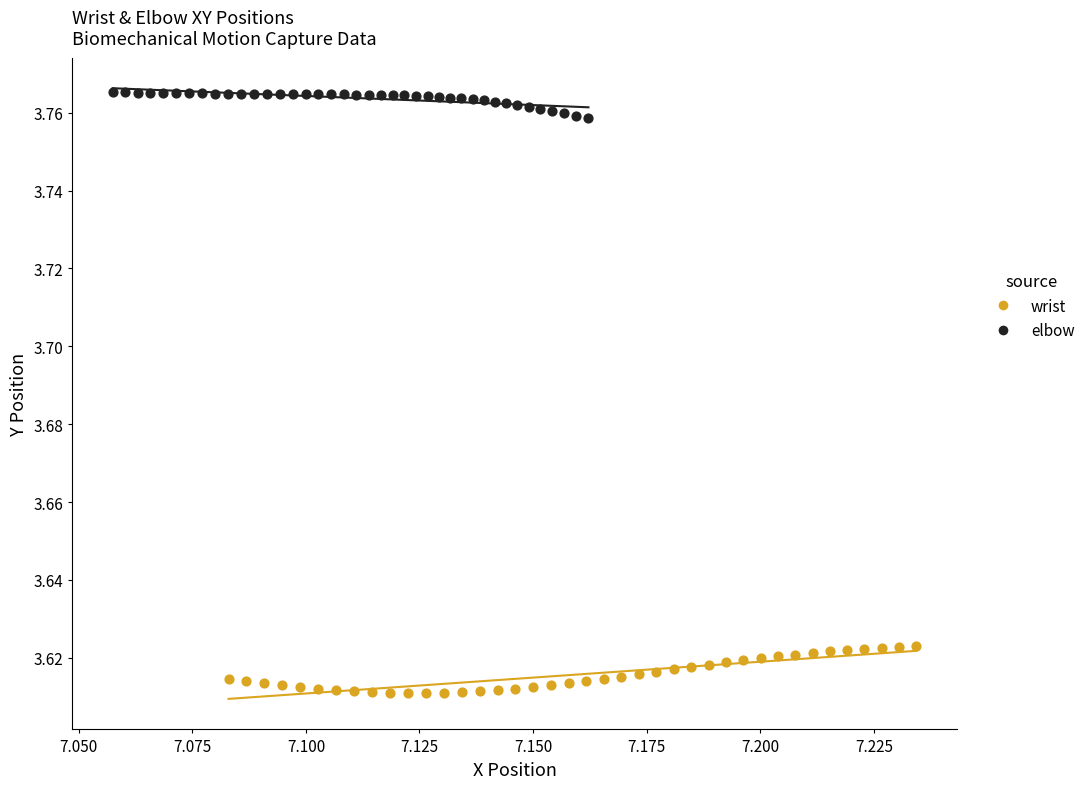

What are all the series names shown in the legend?

wrist, elbow